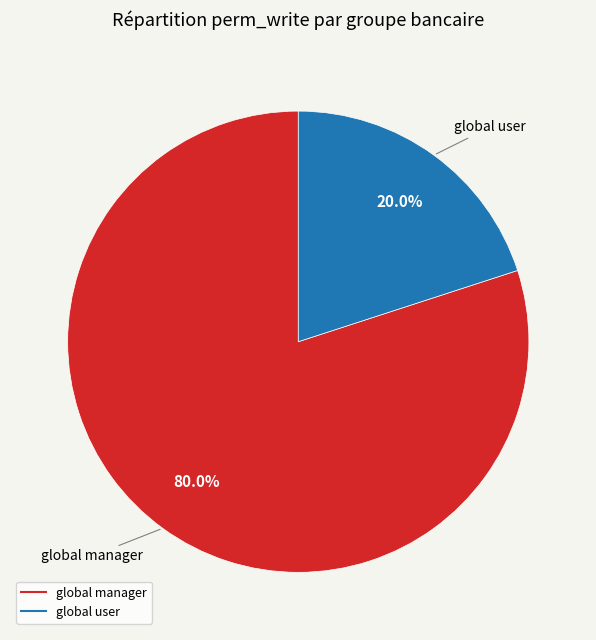

Is there a majority slice in this chart?

Yes